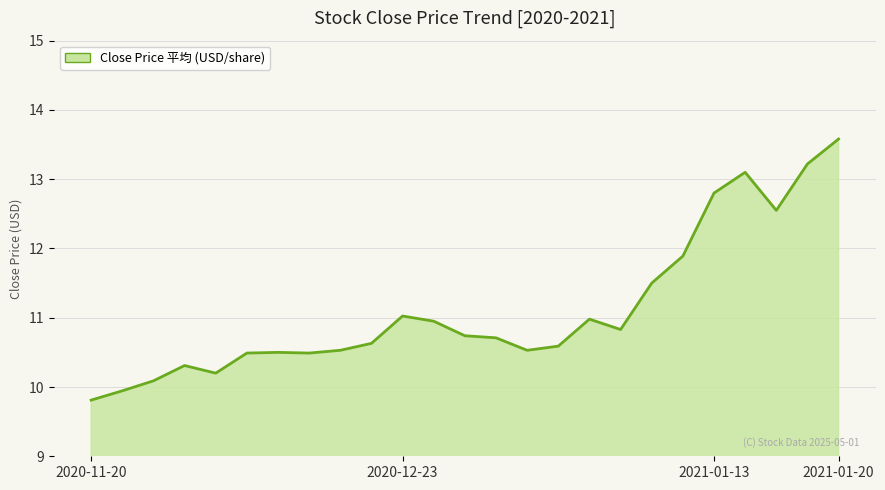

What is the greatest value displayed?

13.6